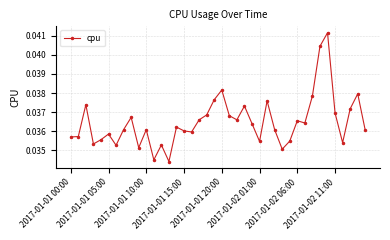

True or false: the data has more than 0 interior local peaks.

True